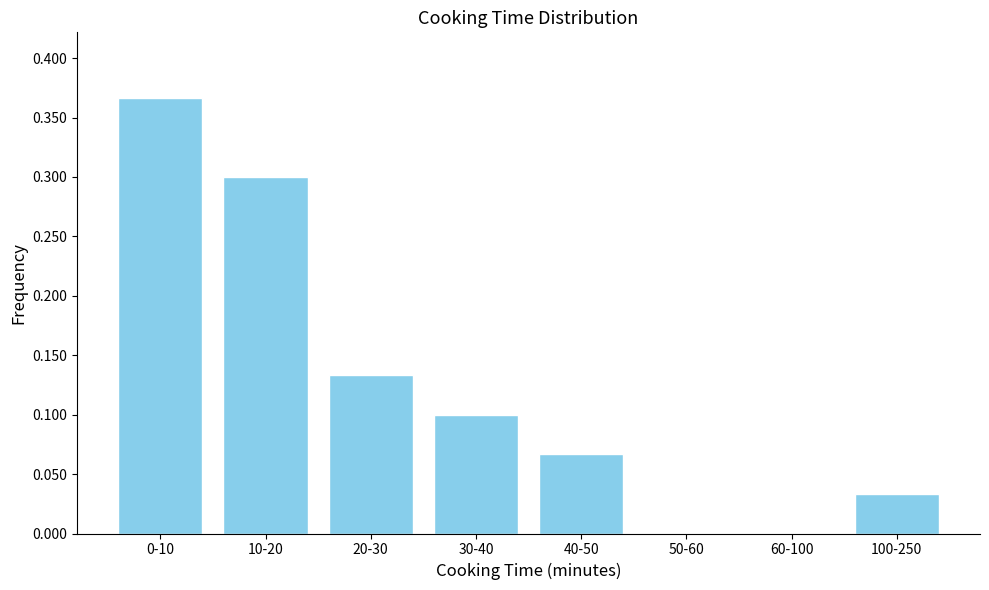

What is the sum of all values?

1.0